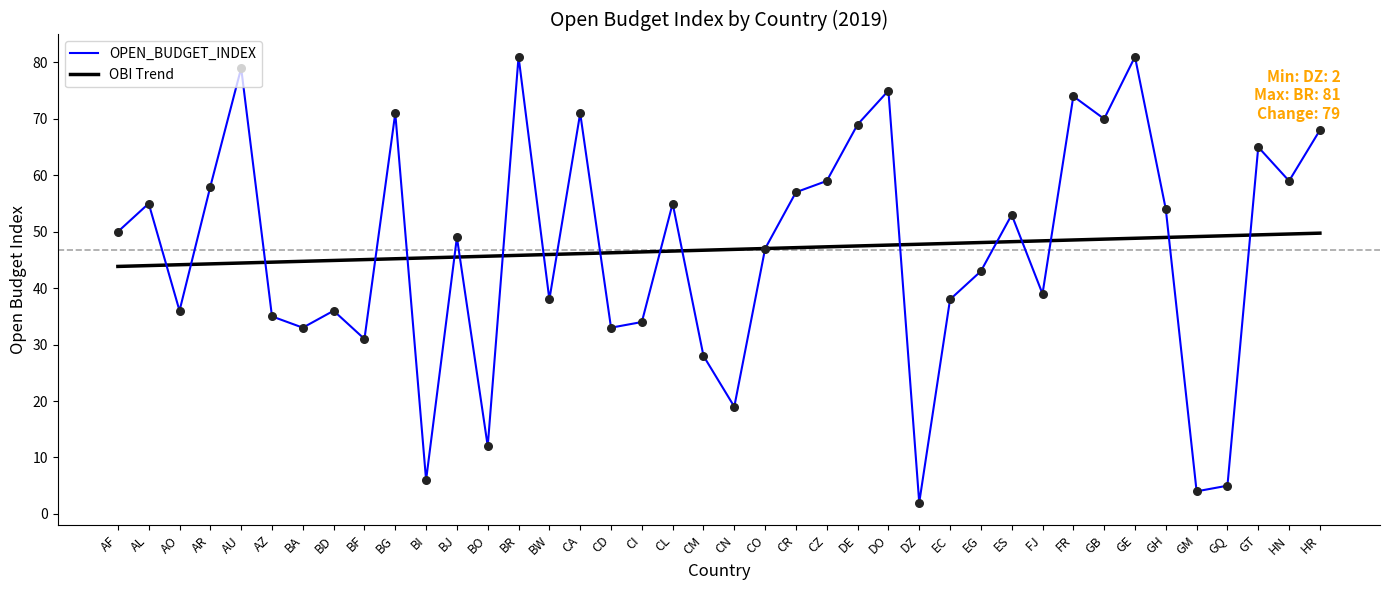

What is the difference between the highest and lowest values at GB?

21.3